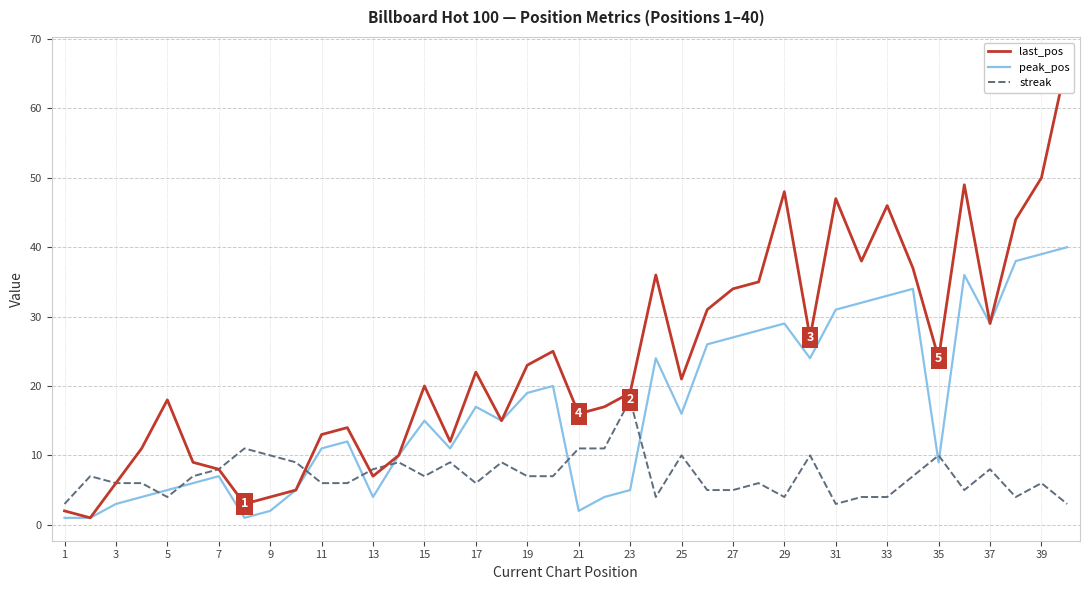

Where is the first local maximum for peak_pos?

7